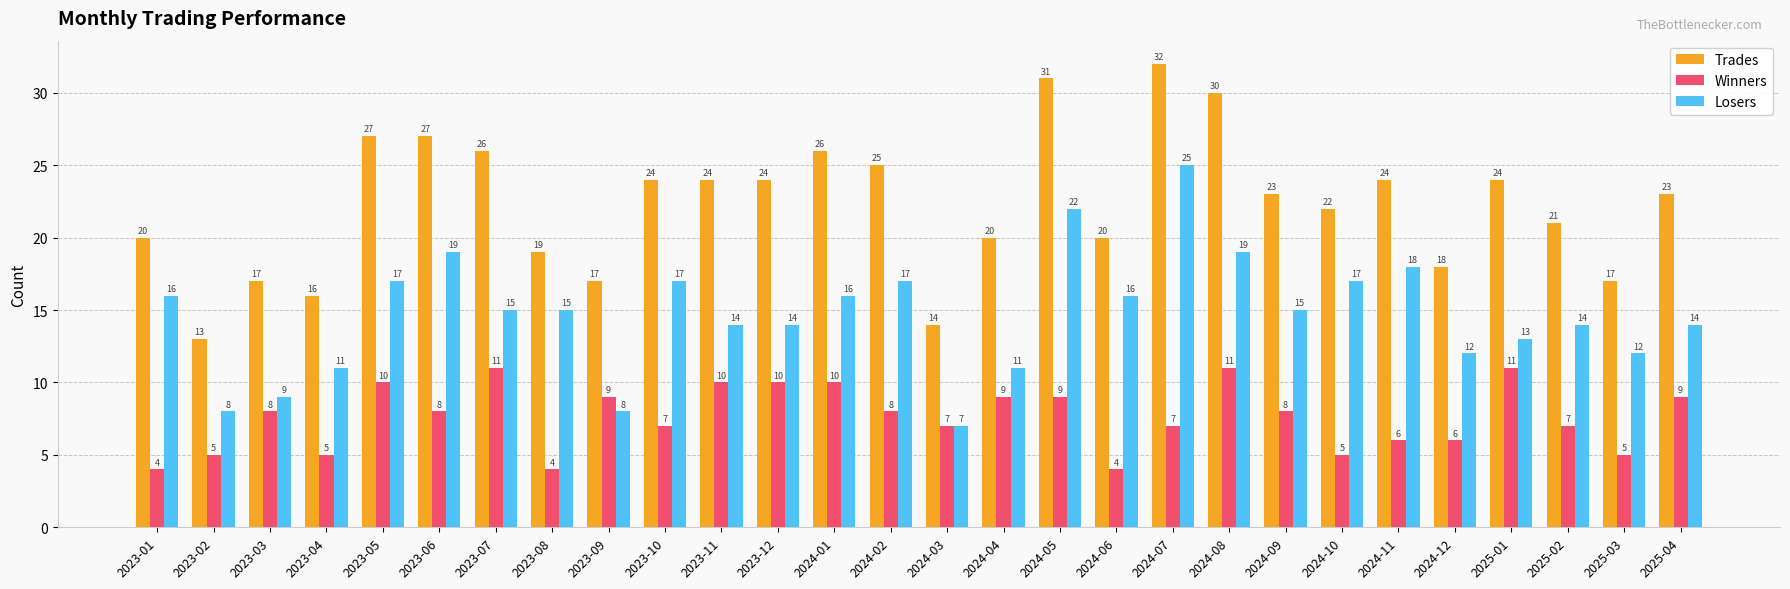

Reading left to right, what are all the values shown in this chart?

Trades: 2023-01=20	2023-02=13	2023-03=17	2023-04=16	2023-05=27	2023-06=27	2023-07=26	2023-08=19	2023-09=17	2023-10=24	2023-11=24	2023-12=24	2024-01=26	2024-02=25	2024-03=14	2024-04=20	2024-05=31	2024-06=20	2024-07=32	2024-08=30	2024-09=23	2024-10=22	2024-11=24	2024-12=18	2025-01=24	2025-02=21	2025-03=17	2025-04=23
Winners: 2023-01=4	2023-02=5	2023-03=8	2023-04=5	2023-05=10	2023-06=8	2023-07=11	2023-08=4	2023-09=9	2023-10=7	2023-11=10	2023-12=10	2024-01=10	2024-02=8	2024-03=7	2024-04=9	2024-05=9	2024-06=4	2024-07=7	2024-08=11	2024-09=8	2024-10=5	2024-11=6	2024-12=6	2025-01=11	2025-02=7	2025-03=5	2025-04=9
Losers: 2023-01=16	2023-02=8	2023-03=9	2023-04=11	2023-05=17	2023-06=19	2023-07=15	2023-08=15	2023-09=8	2023-10=17	2023-11=14	2023-12=14	2024-01=16	2024-02=17	2024-03=7	2024-04=11	2024-05=22	2024-06=16	2024-07=25	2024-08=19	2024-09=15	2024-10=17	2024-11=18	2024-12=12	2025-01=13	2025-02=14	2025-03=12	2025-04=14